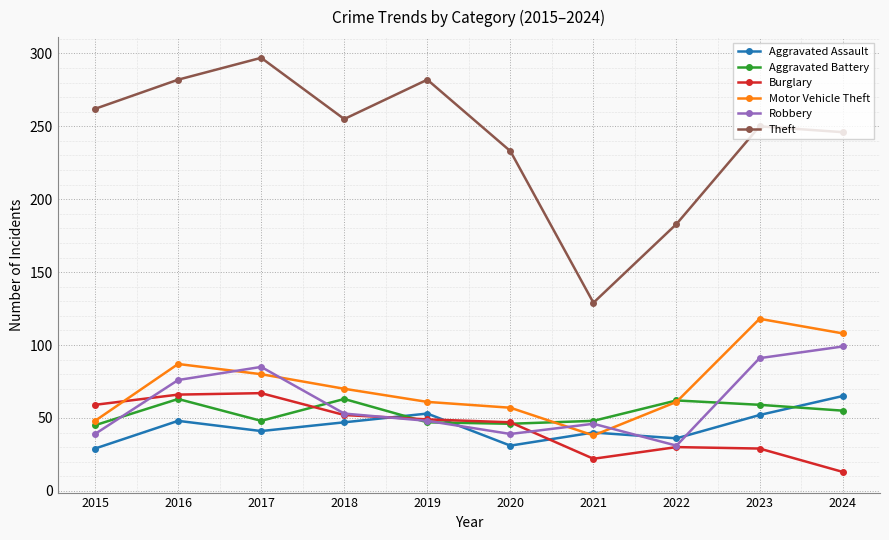

Does the chart have visible grid lines?

Yes